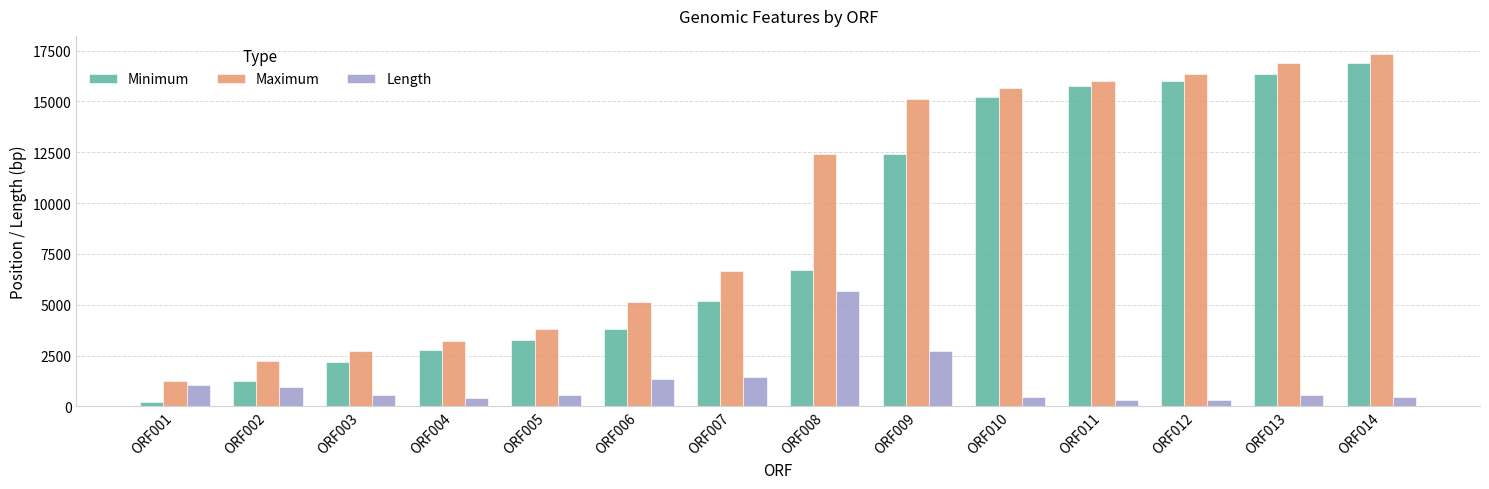

What is the maximum value for Length?

5673